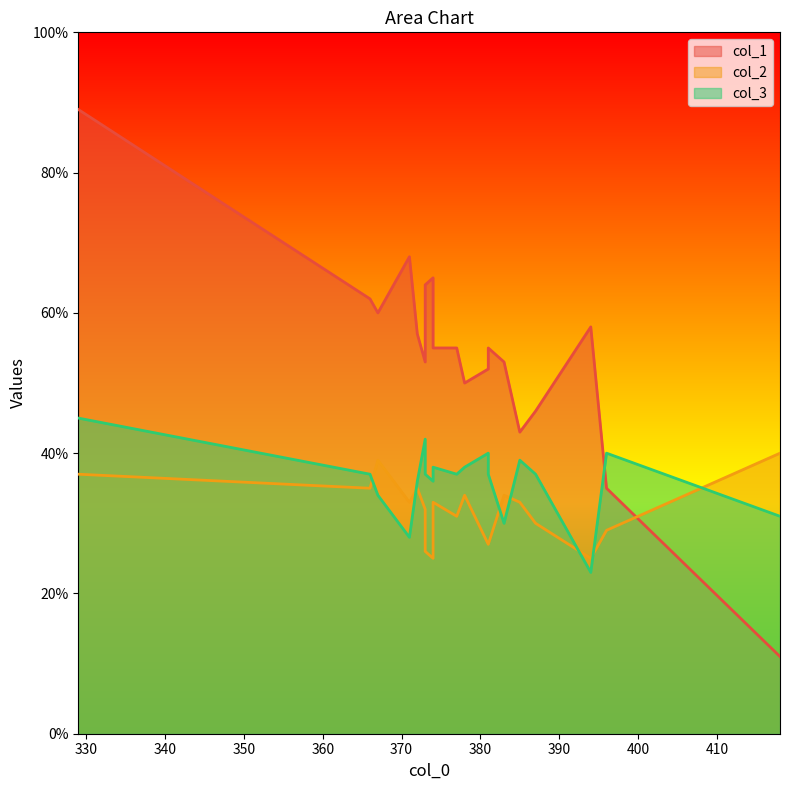

What is the average value of the col_2 series?

32